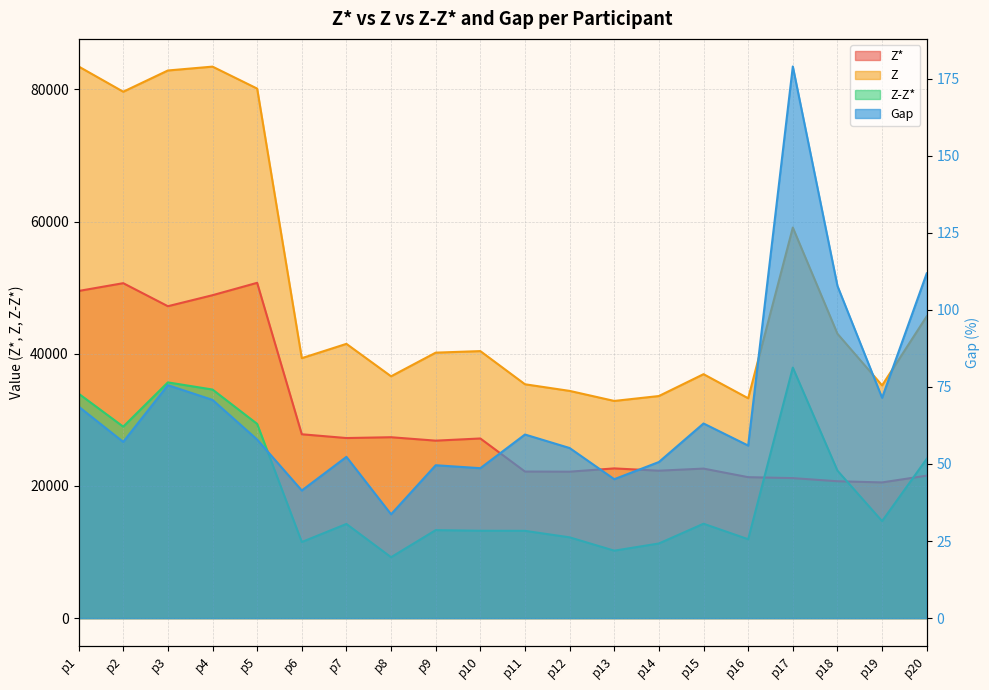

How many lines are shown in the chart?

4